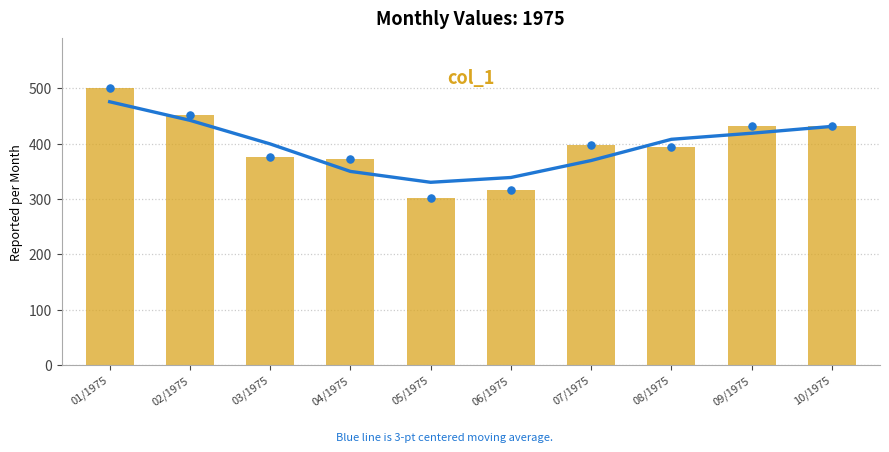

At how many categories does at least one series exceed 419?

4